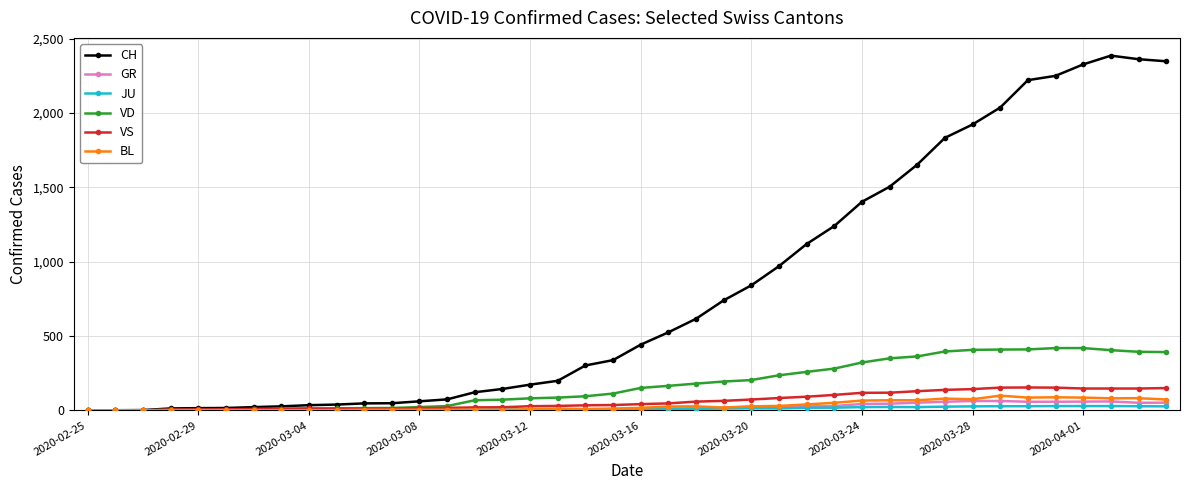

Which series has the largest total across all categories?

CH